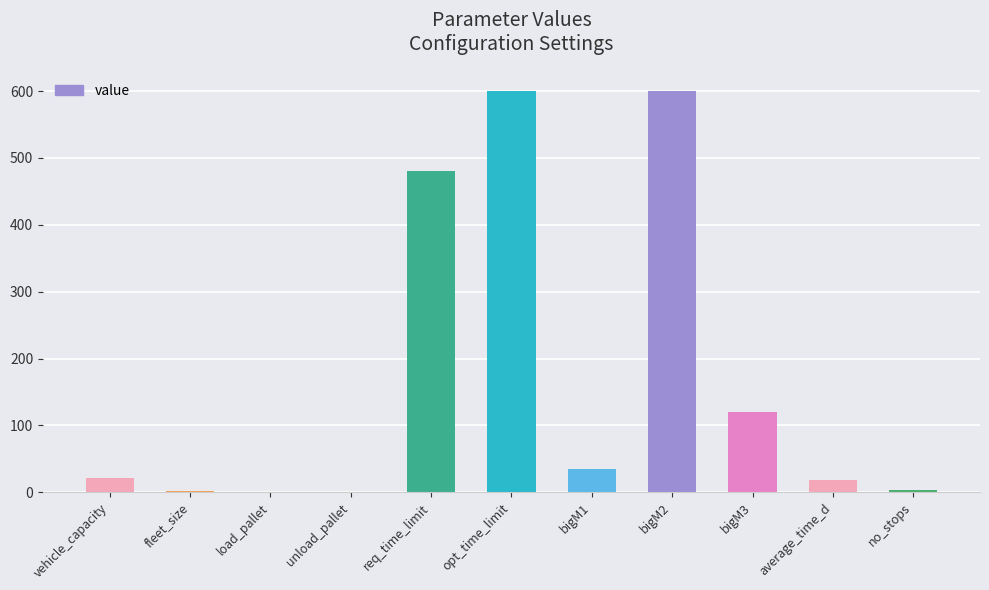

Does the chart contain stacked bars?

No